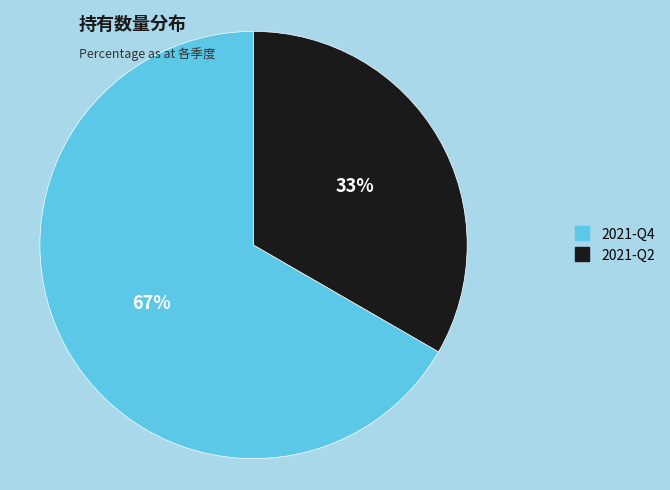

To the nearest percent, what is the average slice percentage?

50%